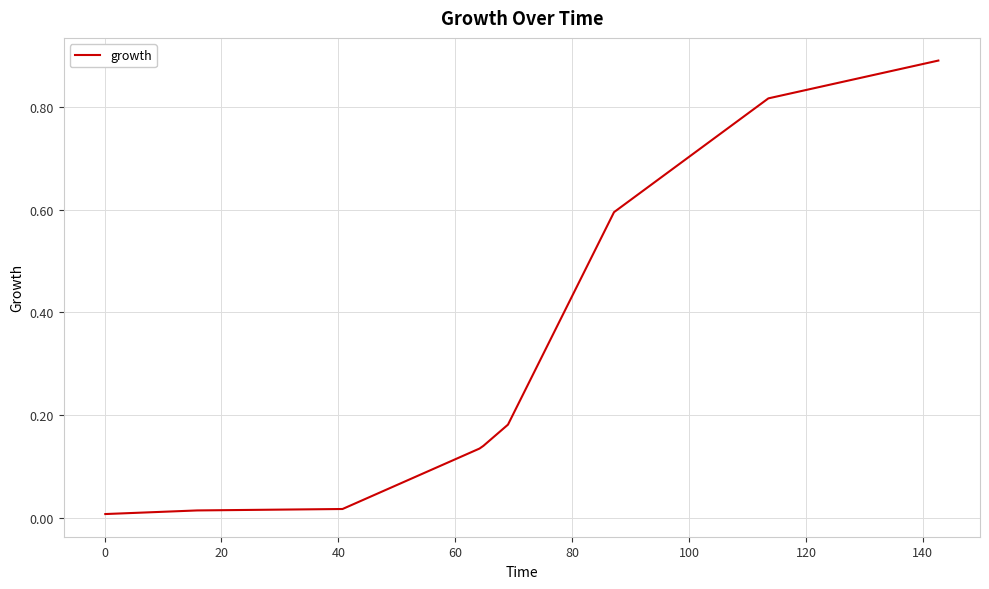

True or false: the data has more than 2 interior local peaks.

False